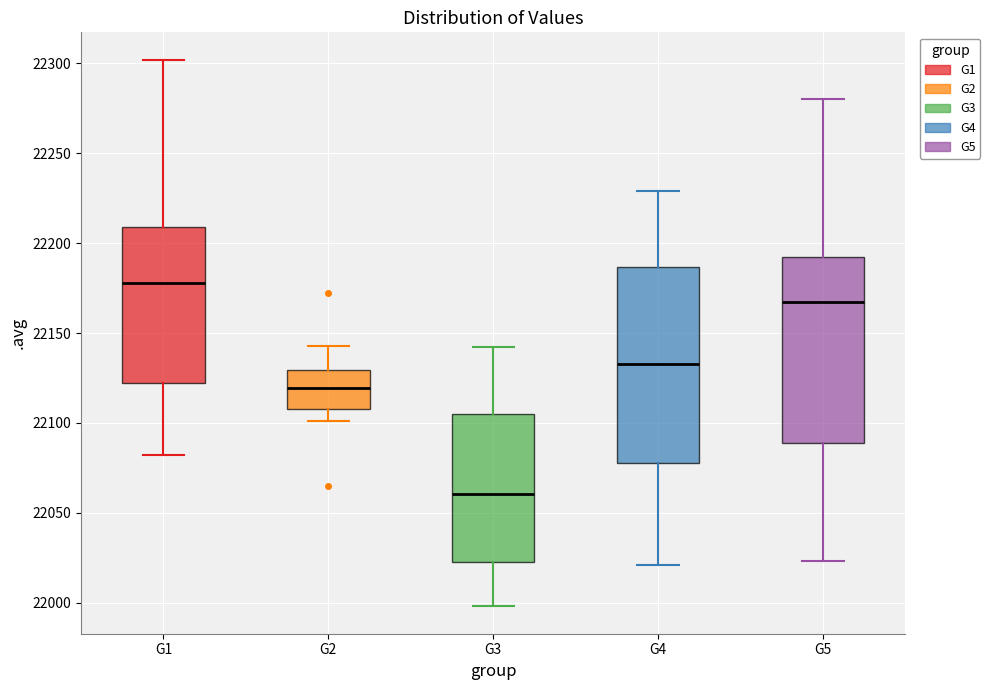

Which box has the lowest median line?

G3